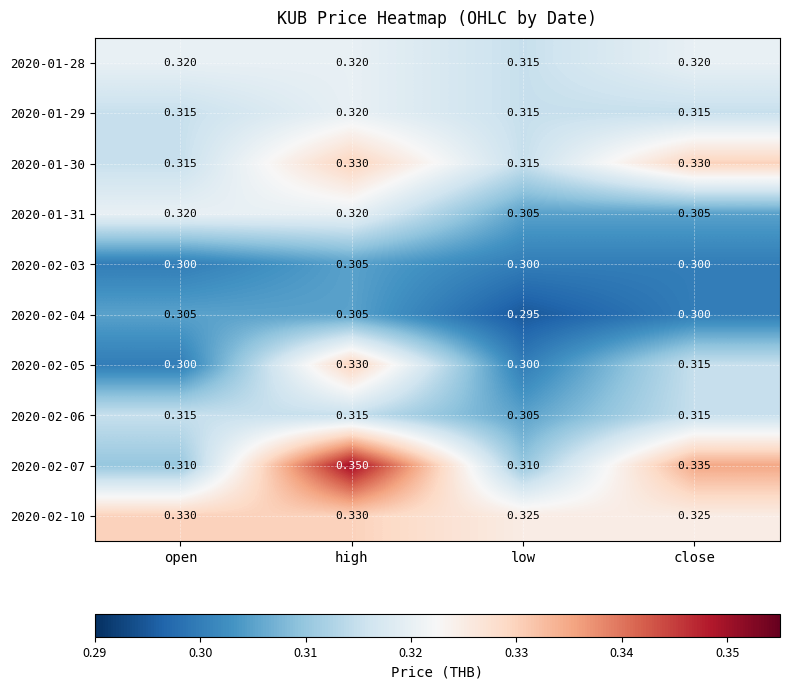

At which category is the sum across all series the highest?

high